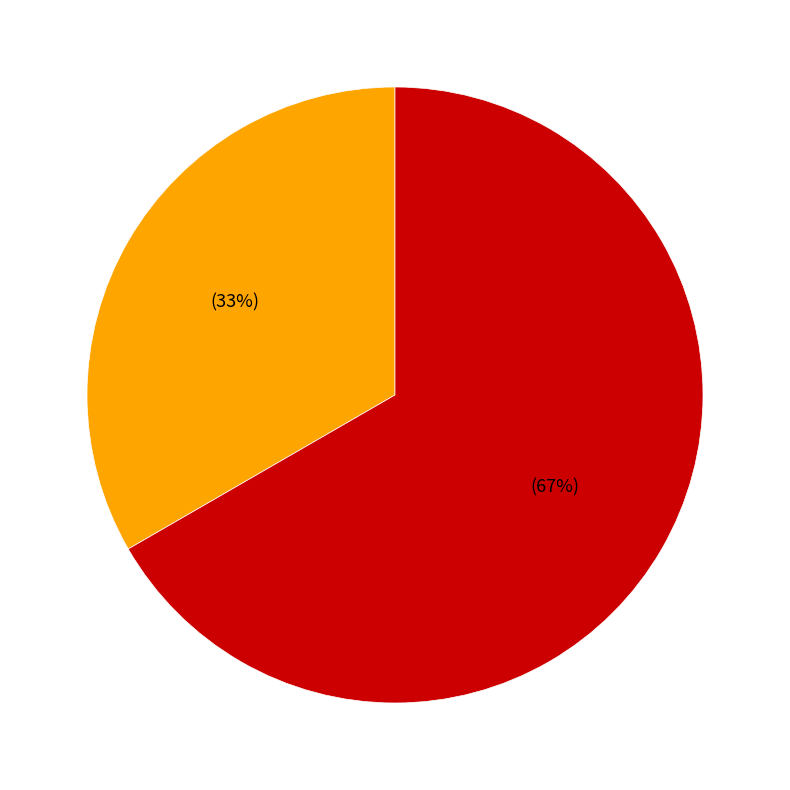

To the nearest percent, what is the combined percentage of PENDIDIKAN and Pendidikan?

100%